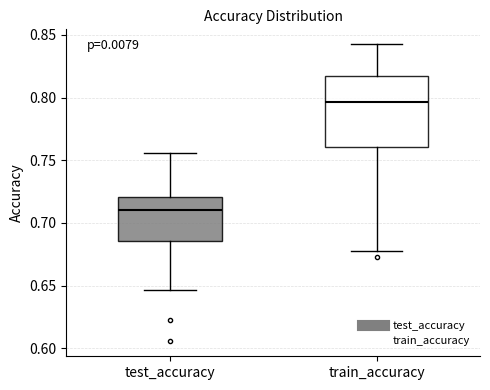

Reading left to right, transcribe this box plot: for each box, give where its median line is, the range the box spans, and where its two whiskers end, as read against the y-axis. The values are not printed on the chart, so give them approximately, as read against the axis.

test_accuracy: median 0.710, box 0.685 to 0.720, whiskers 0.645 to 0.755
train_accuracy: median 0.795, box 0.760 to 0.815, whiskers 0.675 to 0.845